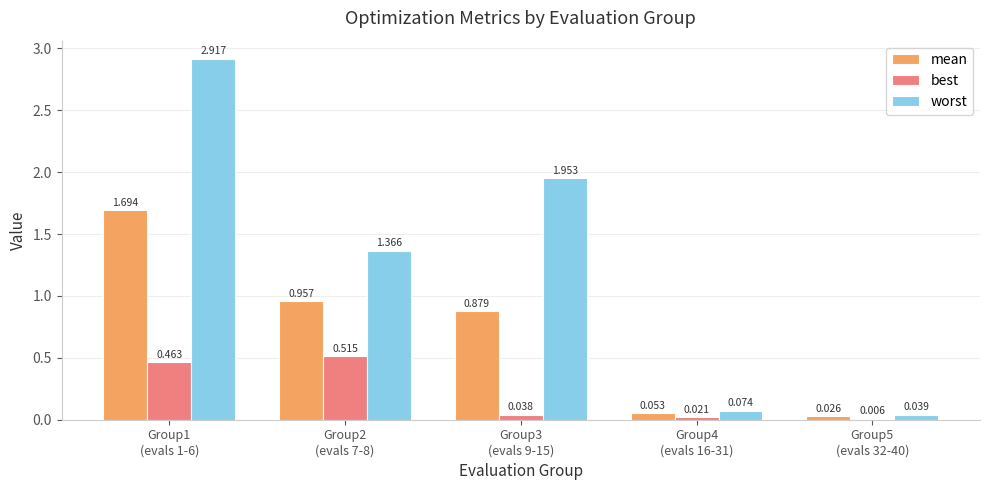

Which series has the largest total across all categories?

worst